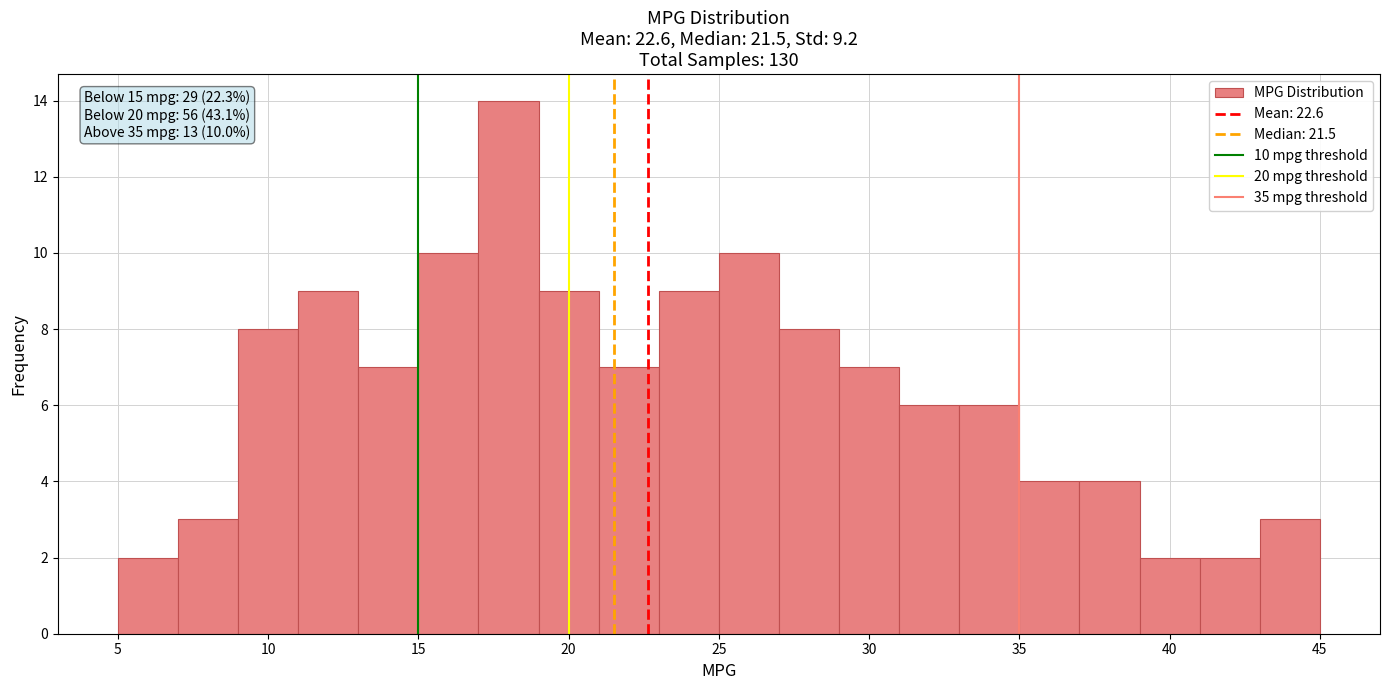

Which range on the x-axis has the tallest bar?

17 to 19